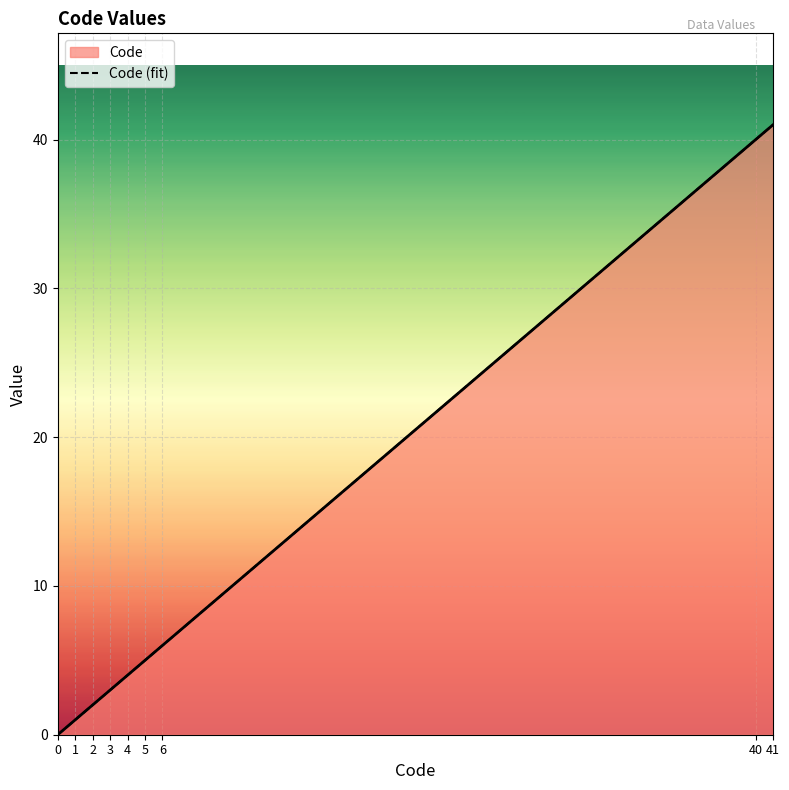

Approximately how many times larger is the value at 4 compared to 6?

0.7